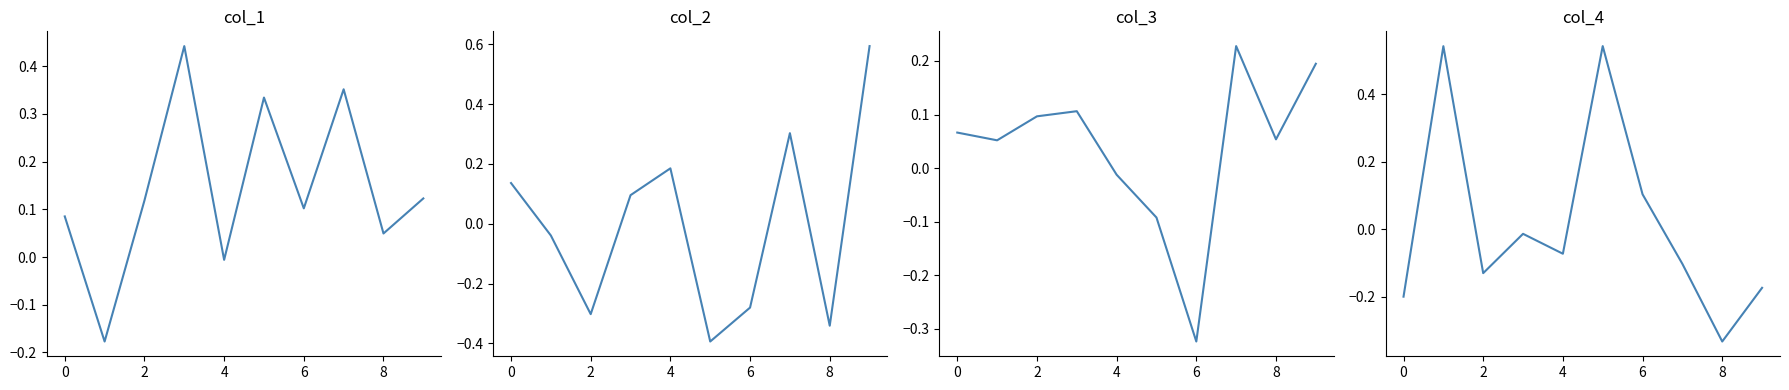

Reading right to left, transcribe all the data shown in this chart.

col_1: 0.1	0.0	0.4	0.1	0.3	-0.0	0.4	0.1	-0.2	0.1
col_2: 0.6	-0.3	0.3	-0.3	-0.4	0.2	0.1	-0.3	-0.0	0.1
col_3: 0.2	0.1	0.2	-0.3	-0.1	-0.0	0.1	0.1	0.1	0.1
col_4: -0.2	-0.3	-0.1	0.1	0.5	-0.1	-0.0	-0.1	0.5	-0.2